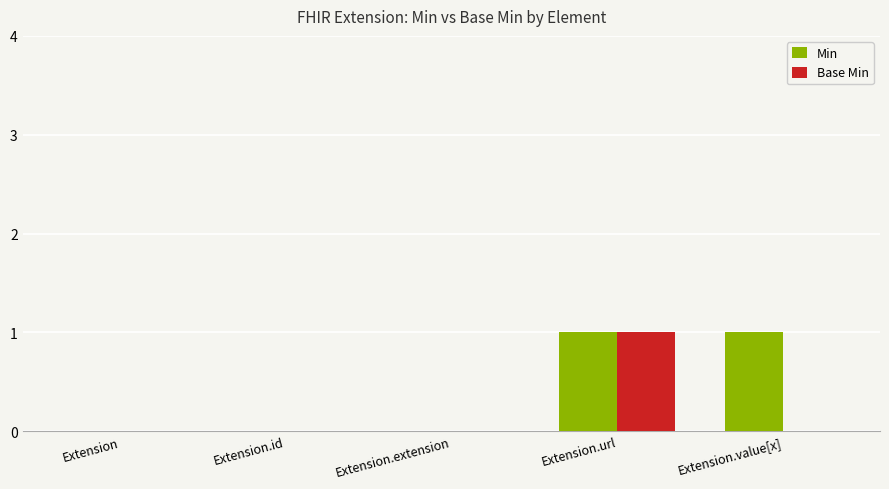

How many categories are shown in the chart?

5